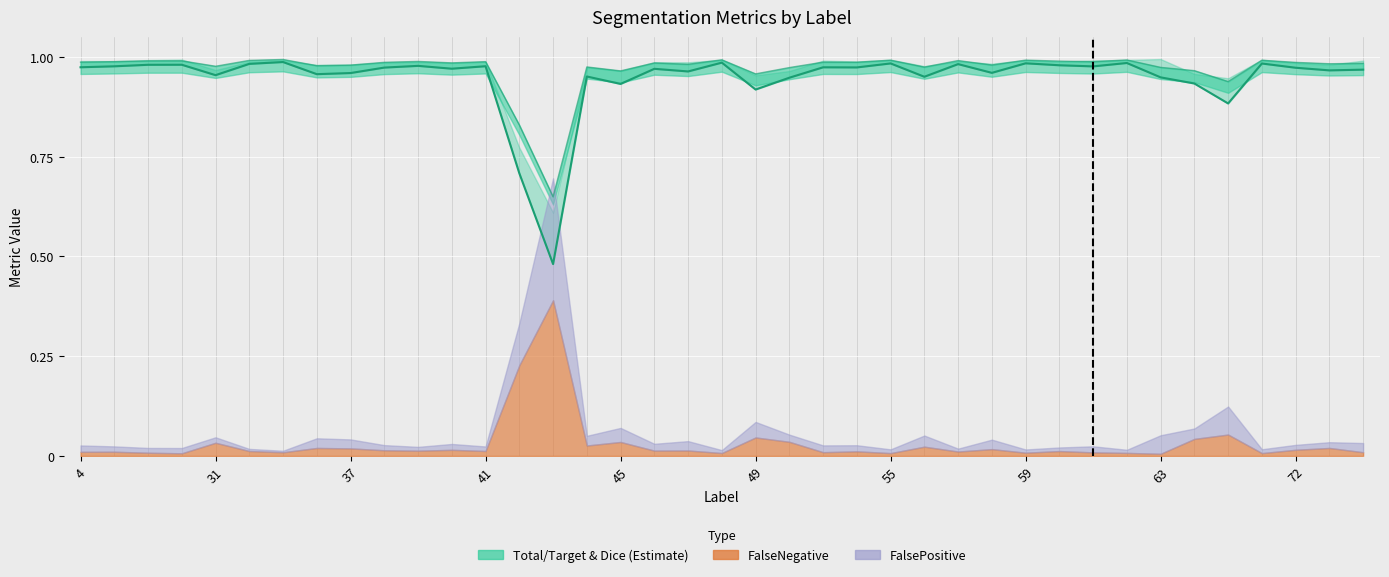

At which label is Dice closest to 0?

43